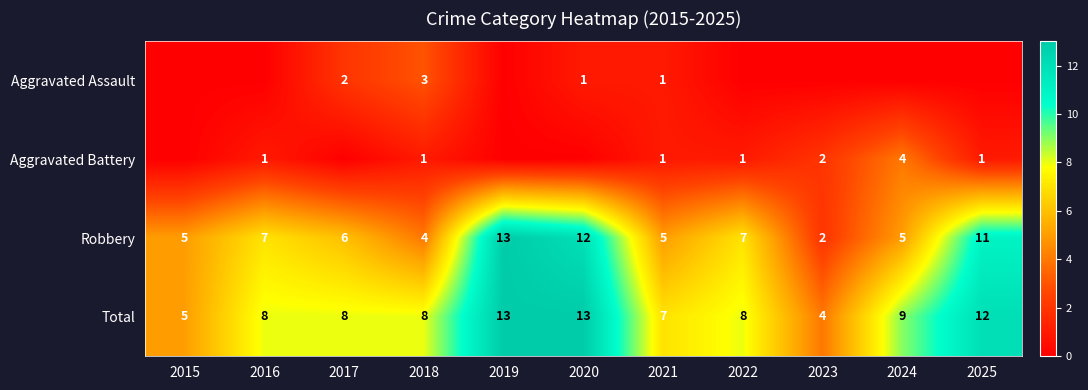

Which category has the lowest value in the Robbery series?

2023